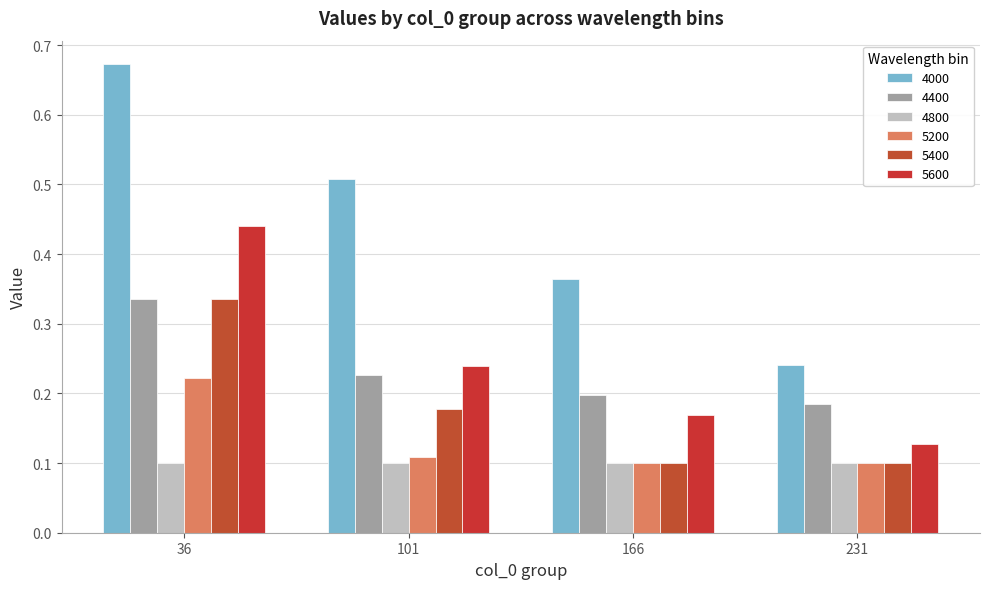

How many groups of bars are there?

4